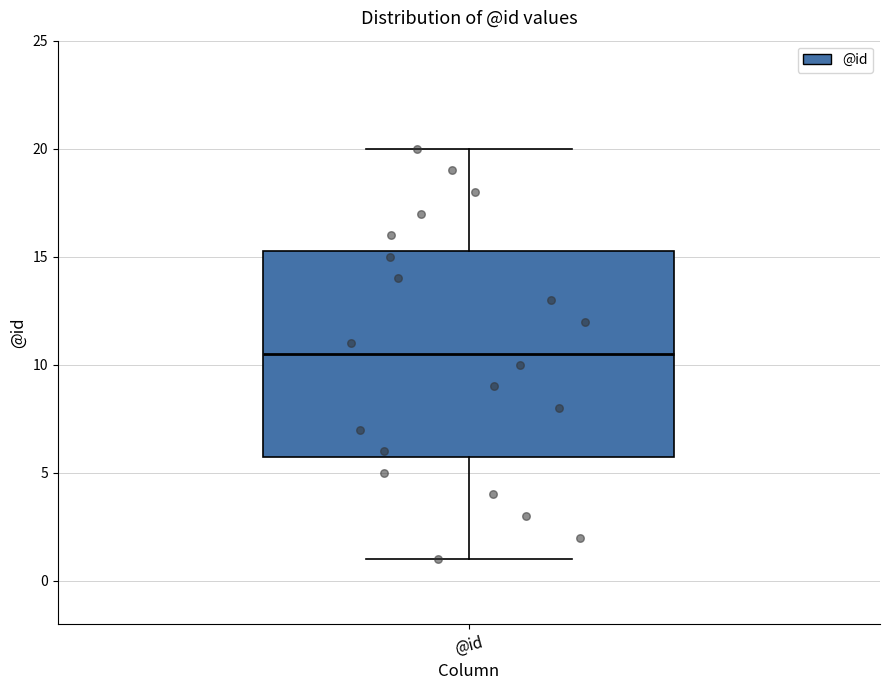

Read this box plot against the y-axis: the position of the median line, the range covered by the box, and the ends of both whiskers. The values are not printed on the chart, so give them approximately, as read against the axis.

median 10.5, box 6.0 to 15.5, whiskers 1.0 to 20.0